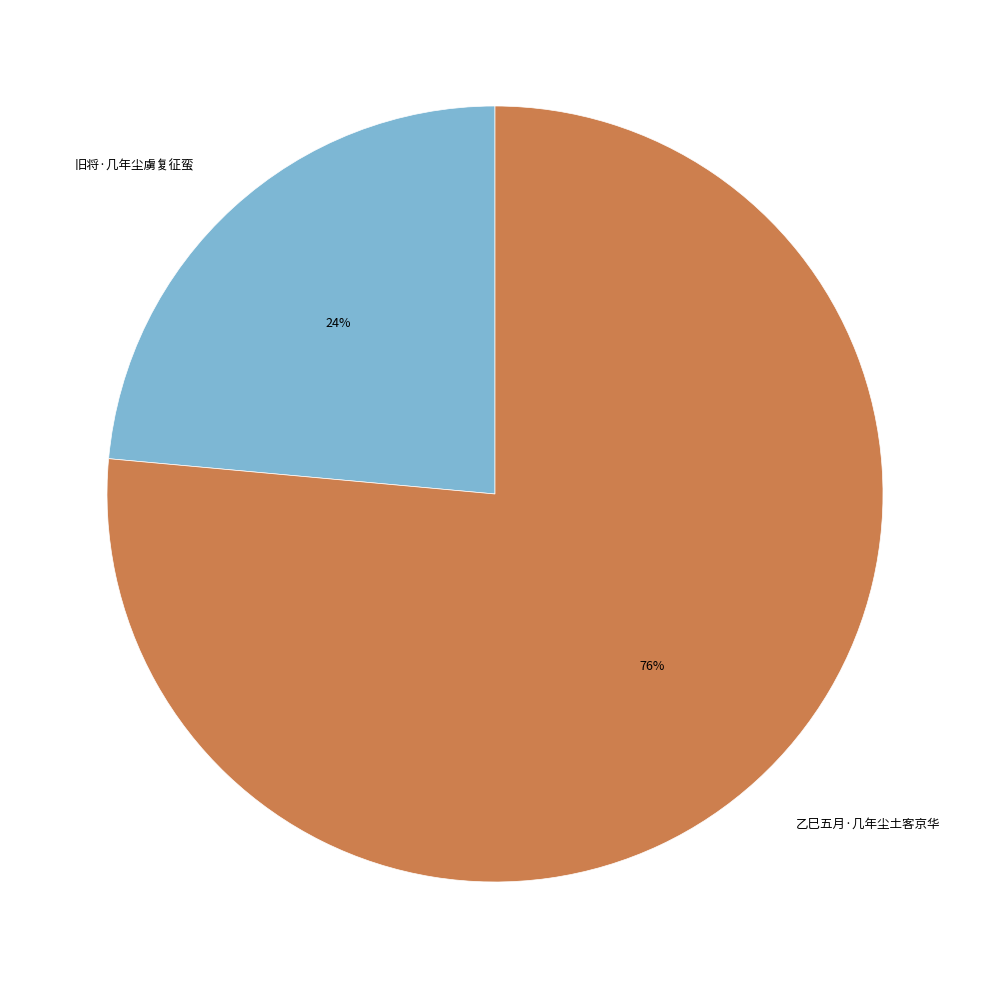

How many segments does this pie chart have?

2